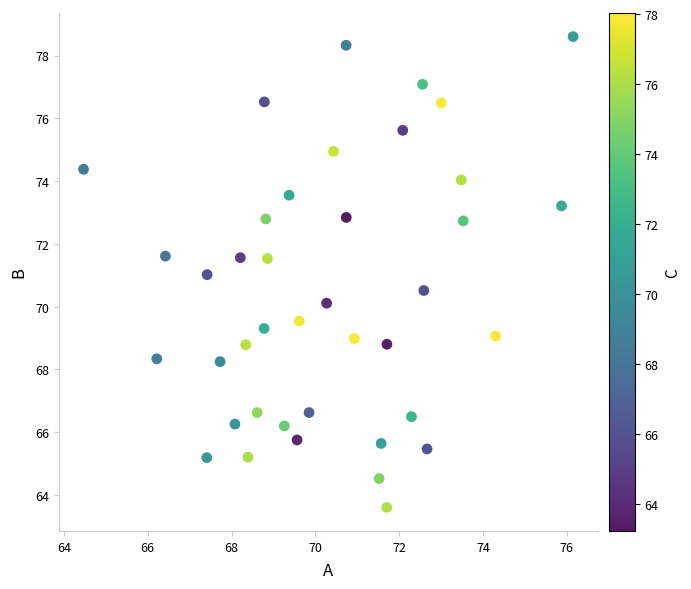

What is the range of Y values (max minus min)?

15.0